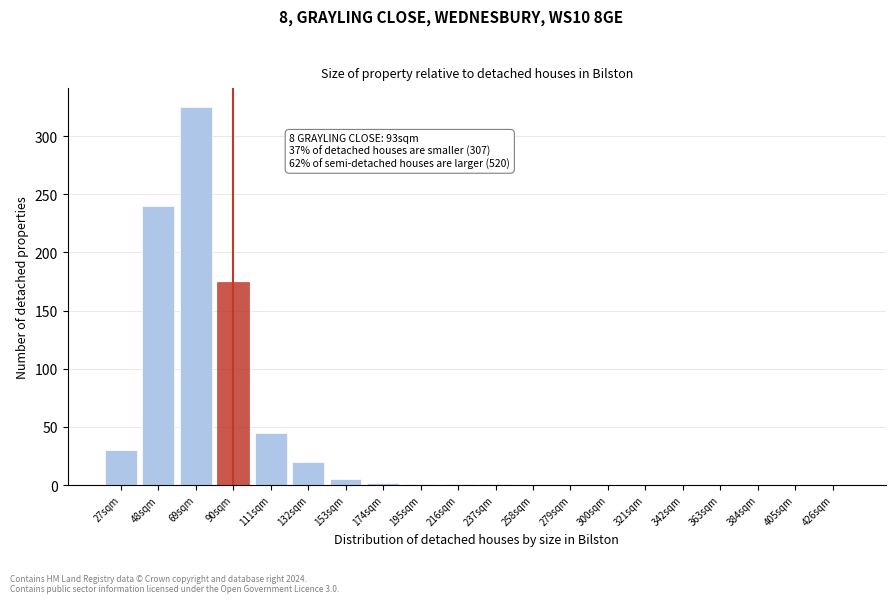

What is the sum of all values?

845